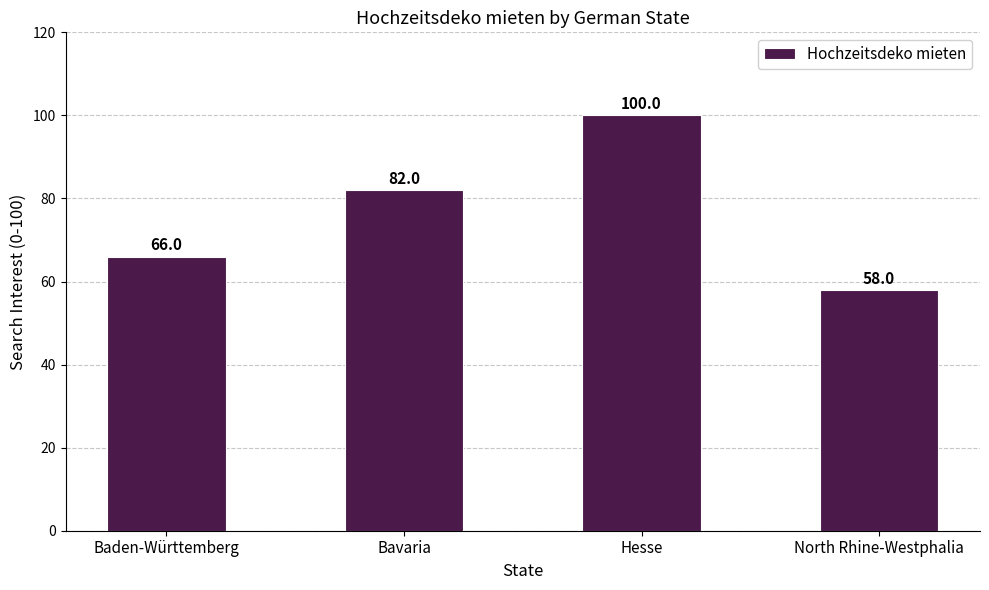

List the labels in order of value, largest first.

Hesse, Bavaria, Baden-Württemberg, North Rhine-Westphalia